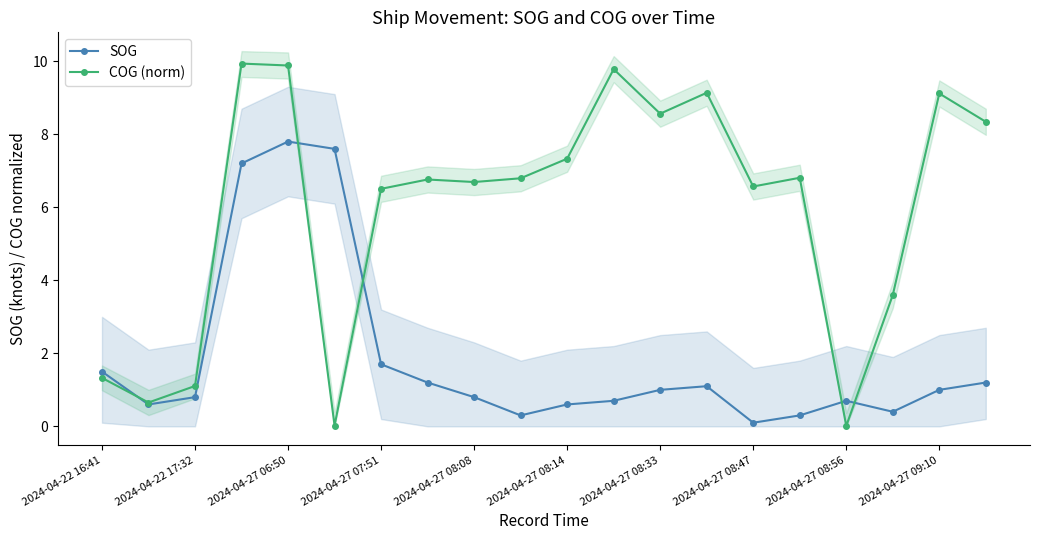

How many interior local valleys does the SOG series have?

4